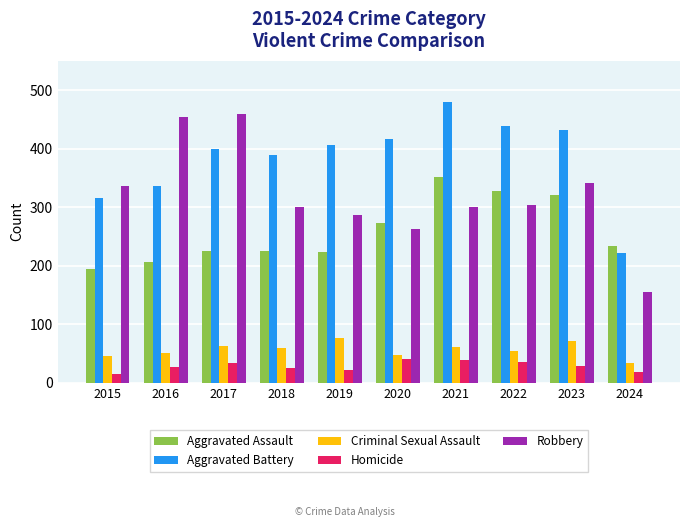

Between 2015 and 2016, which series saw the biggest shift?

Robbery